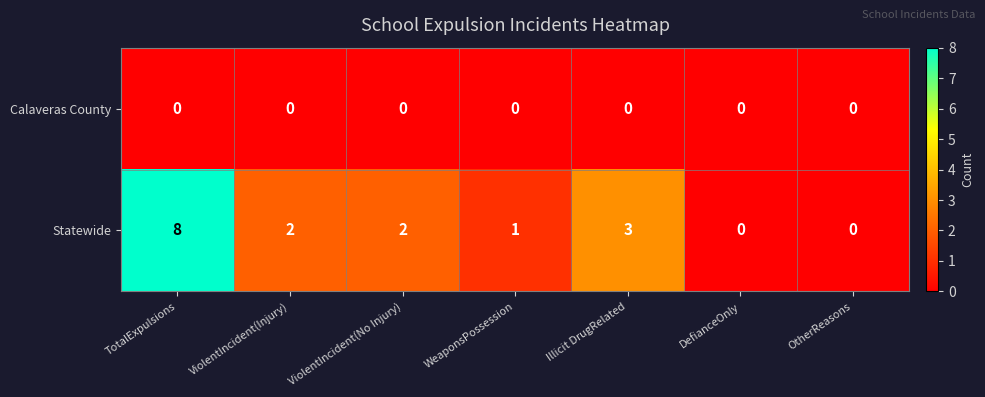

At which category is the sum across all series the highest?

TotalExpulsions